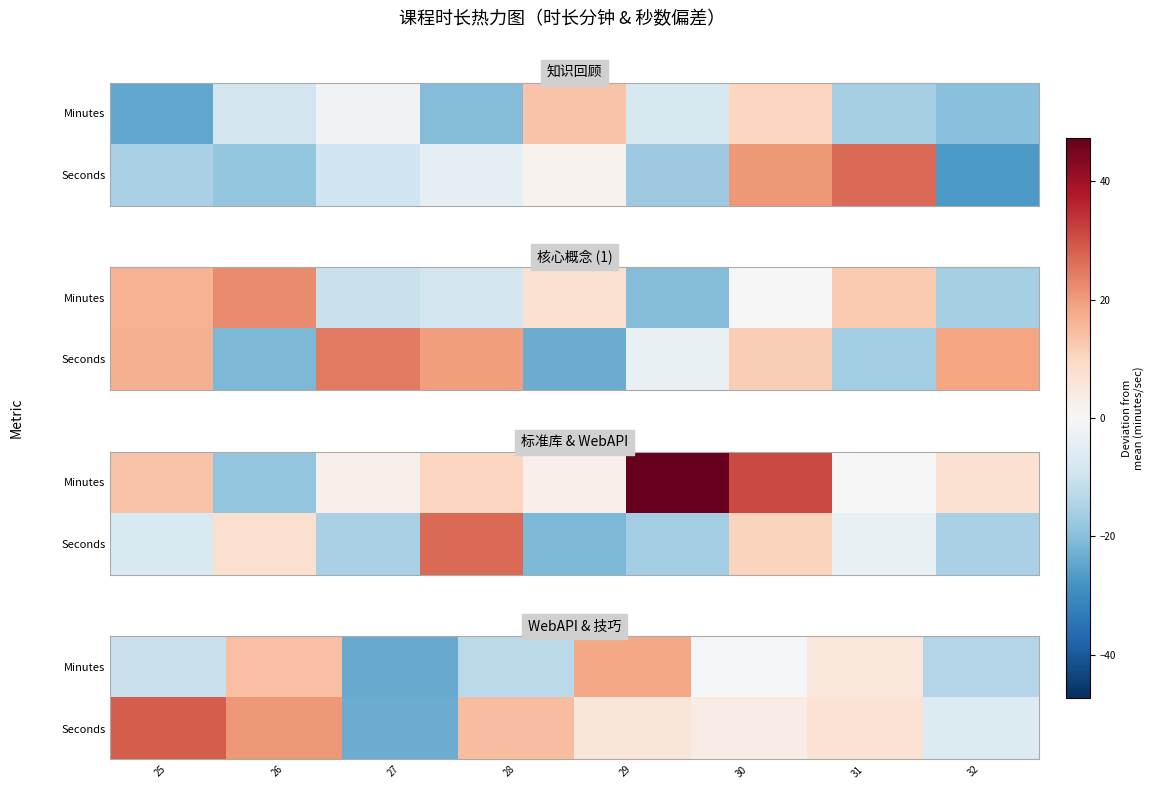

The value of Seconds at 28 is 14.7. True or false?

True